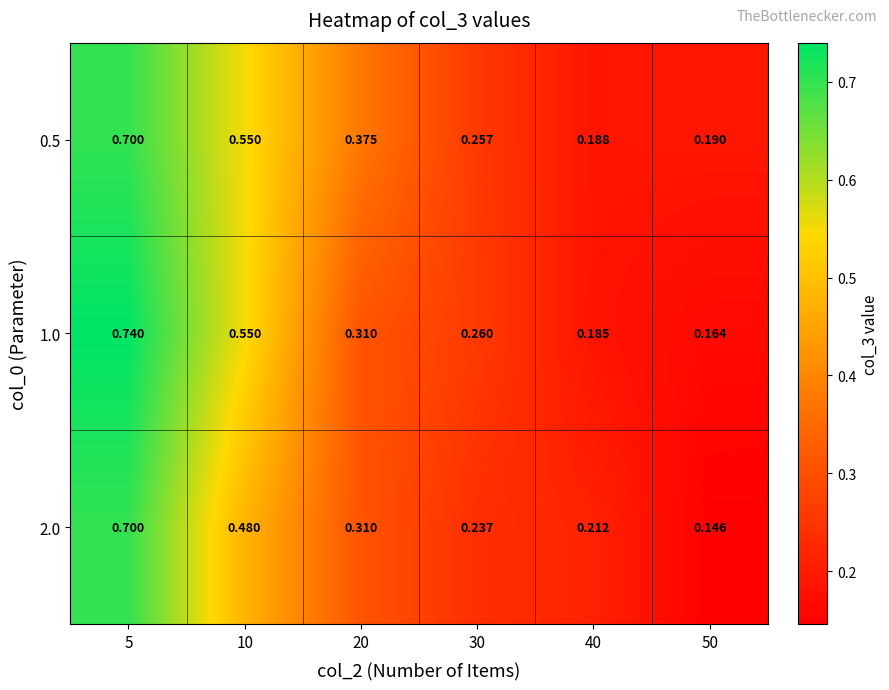

Which label corresponds to the largest value in the chart?

5